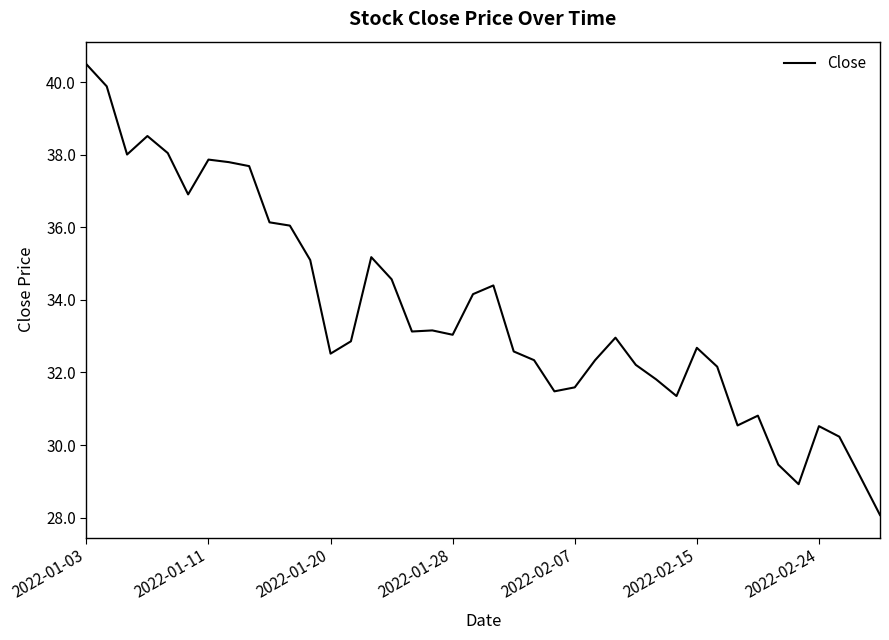

What is the greatest value displayed?

40.5